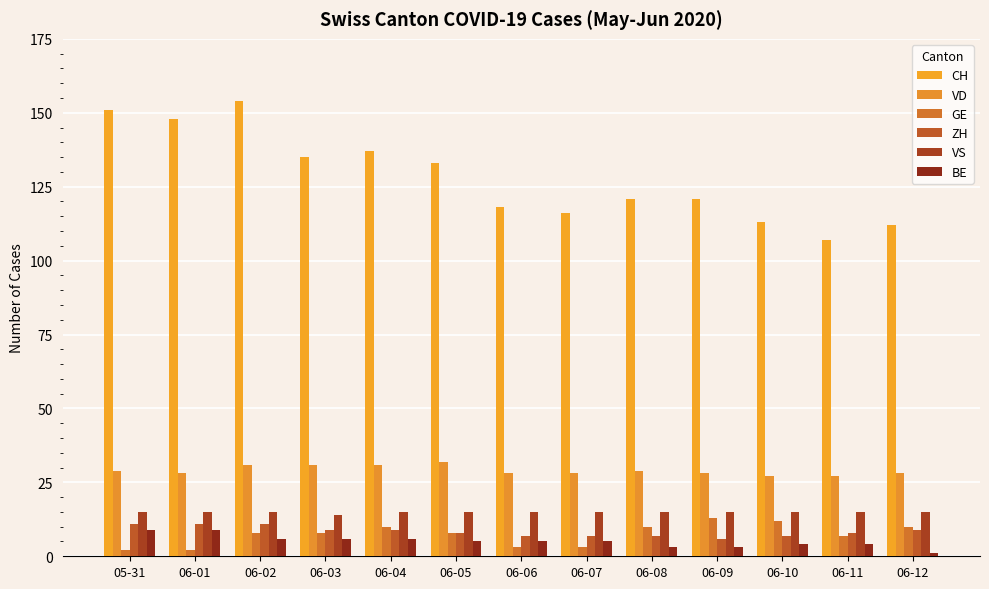

Which series has the largest range (max minus min)?

CH